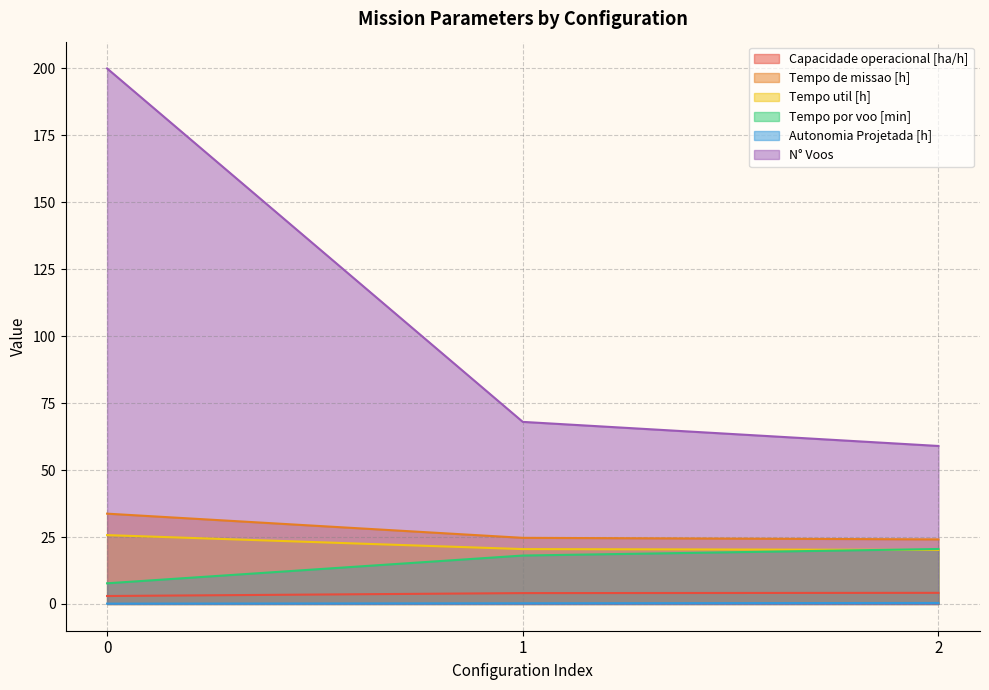

Reading right to left, extract all data points from this chart.

Capacidade operacional [ha/h]: 4.1	4.1	3.0
Tempo de missao [h]: 24.1	24.7	33.7
Tempo util [h]: 20.2	20.5	25.7
Tempo por voo [min]: 20.5	18.1	7.7
Autonomia Projetada [h]: 0.4	0.2	0.1
N° Voos: 59.0	68.0	200.0